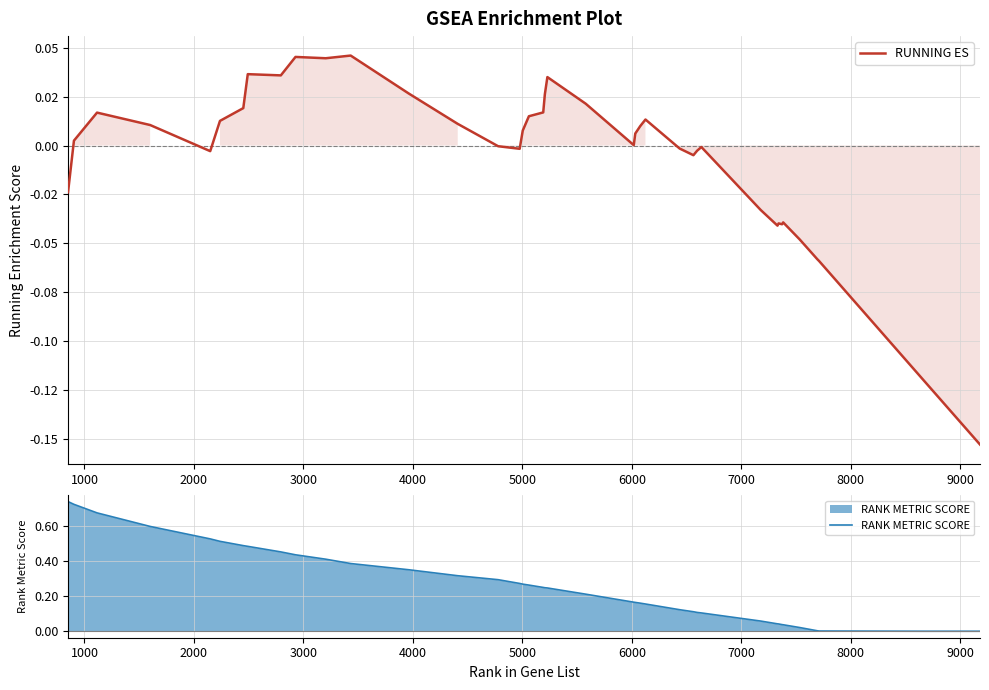

How many data points in RANK METRIC SCORE are above 0?

38